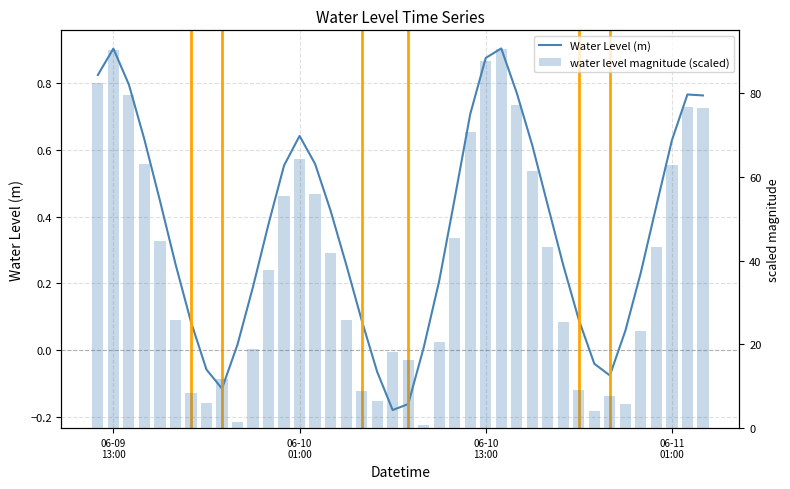

The water level magnitude (scaled) series shows 12.8 at 16. True or false?

False